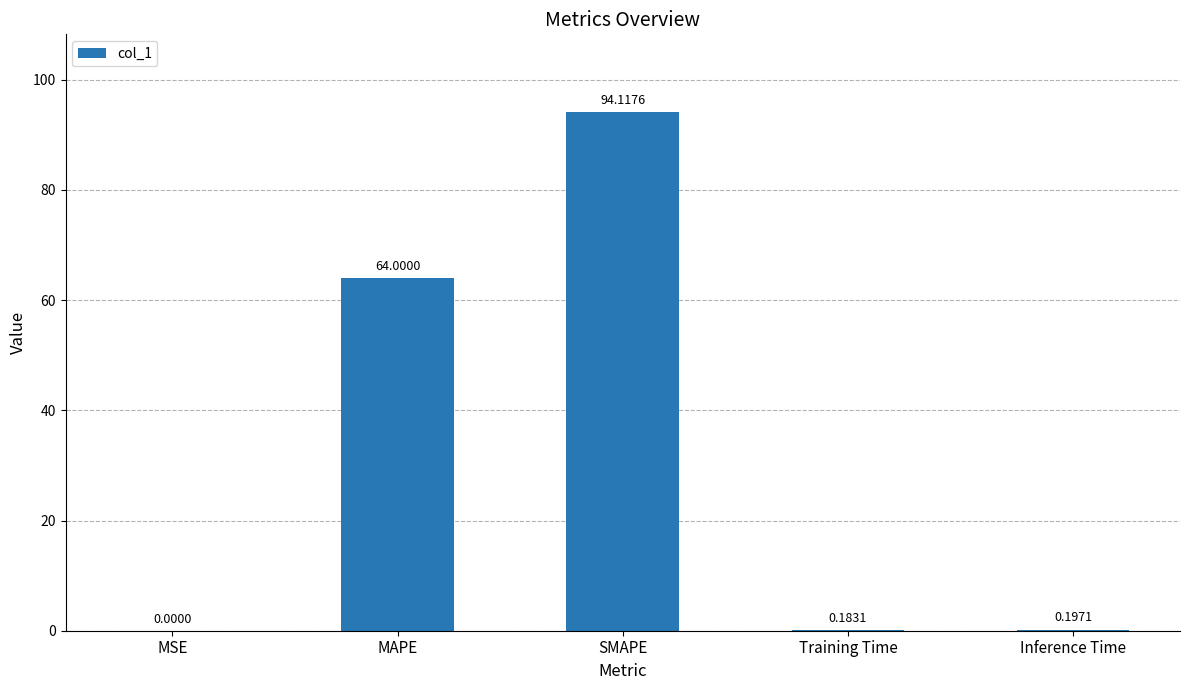

True or false: the data shows 40.7 at SMAPE.

False